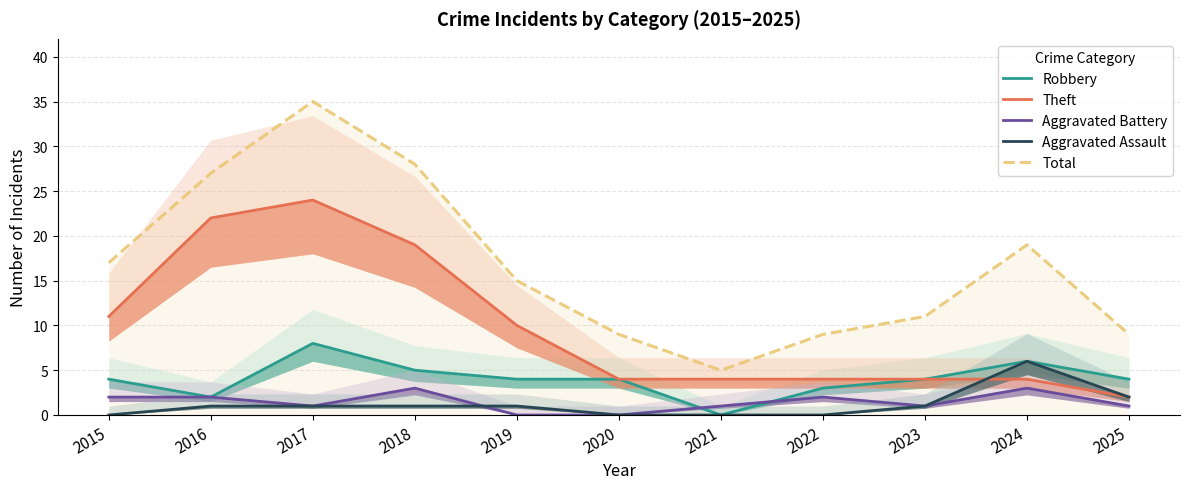

Which series ends up on top after the final intersection of Robbery and Aggravated Battery?

Robbery